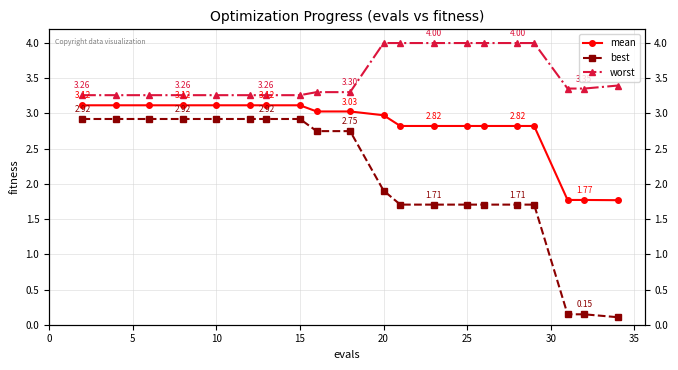

What is the difference between the second highest and second lowest values in the best series?

2.8